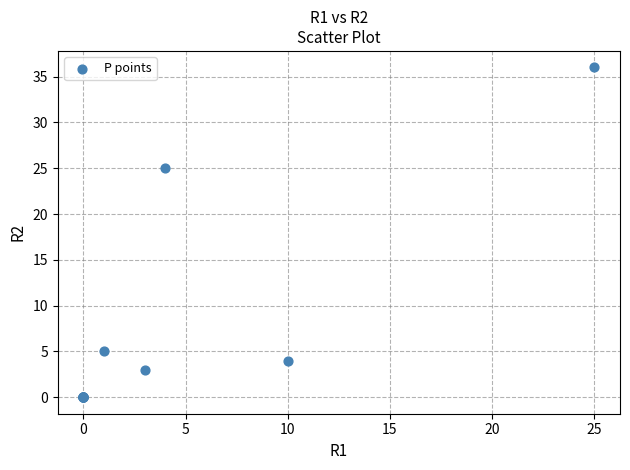

What Y value in the scatter plot is closest to 18?

25